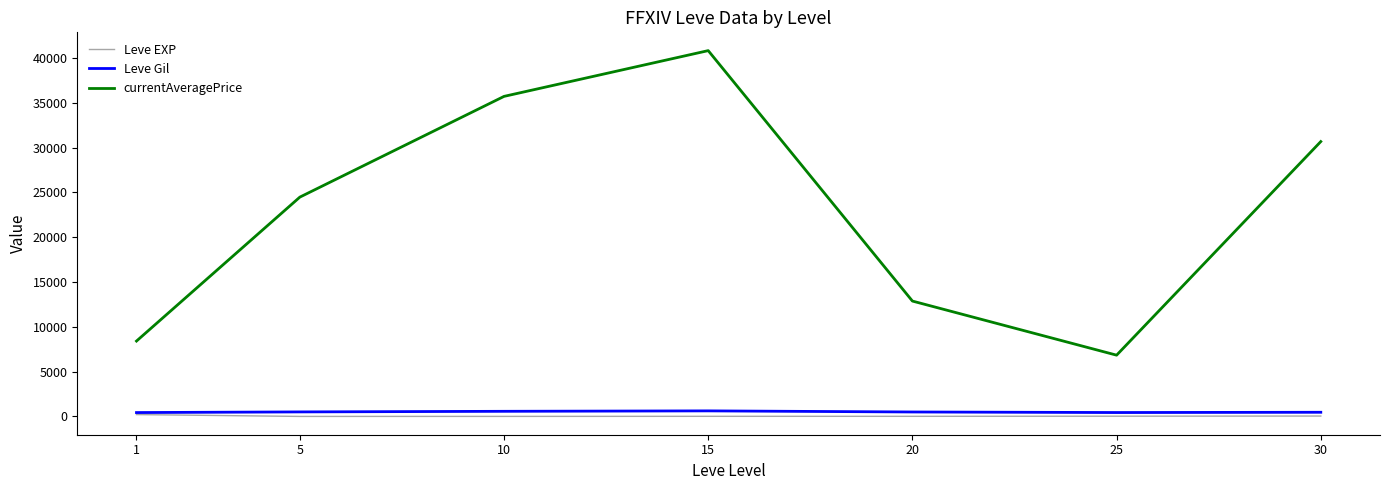

At which category does currentAveragePrice reach its first local peak?

15